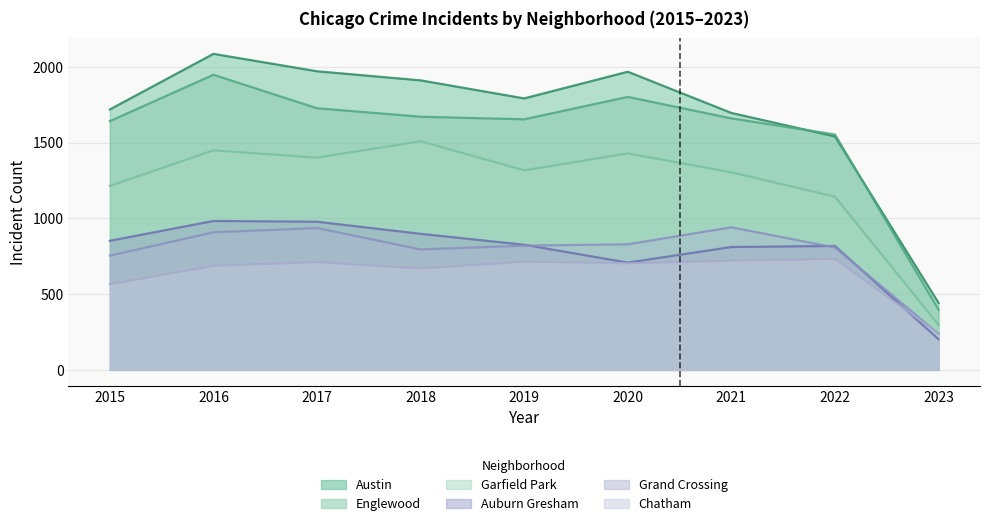

Which series changed the most between 2015 and 2022?

Austin